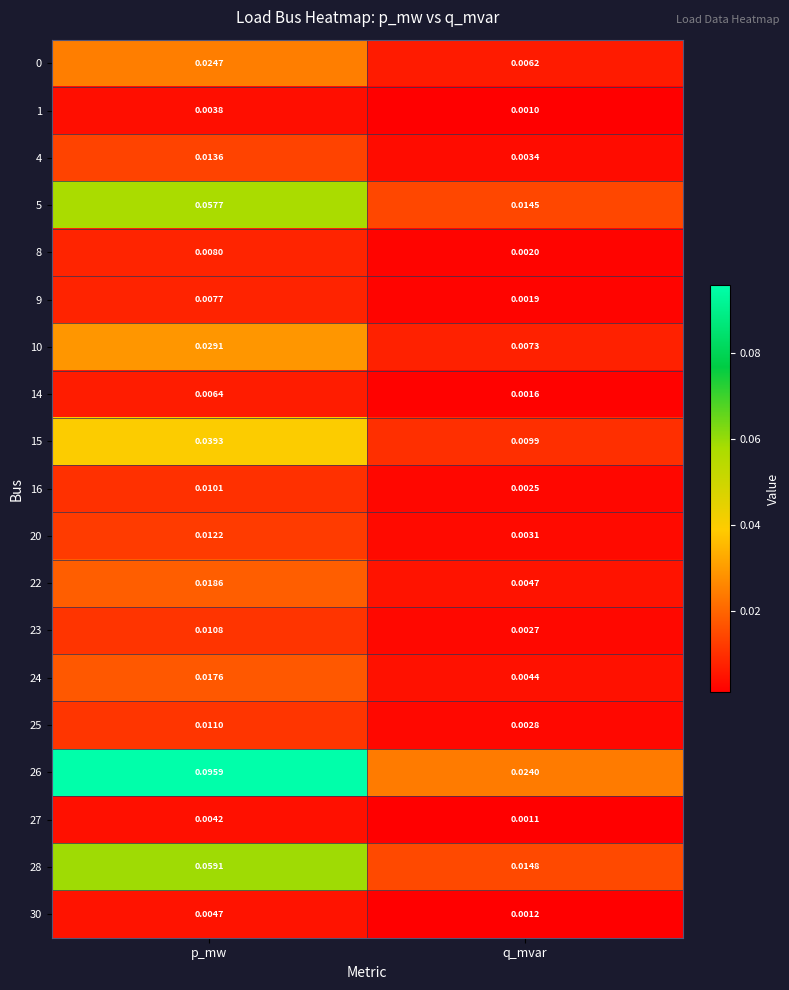

Which series changed the most between p_mw and q_mvar?

26